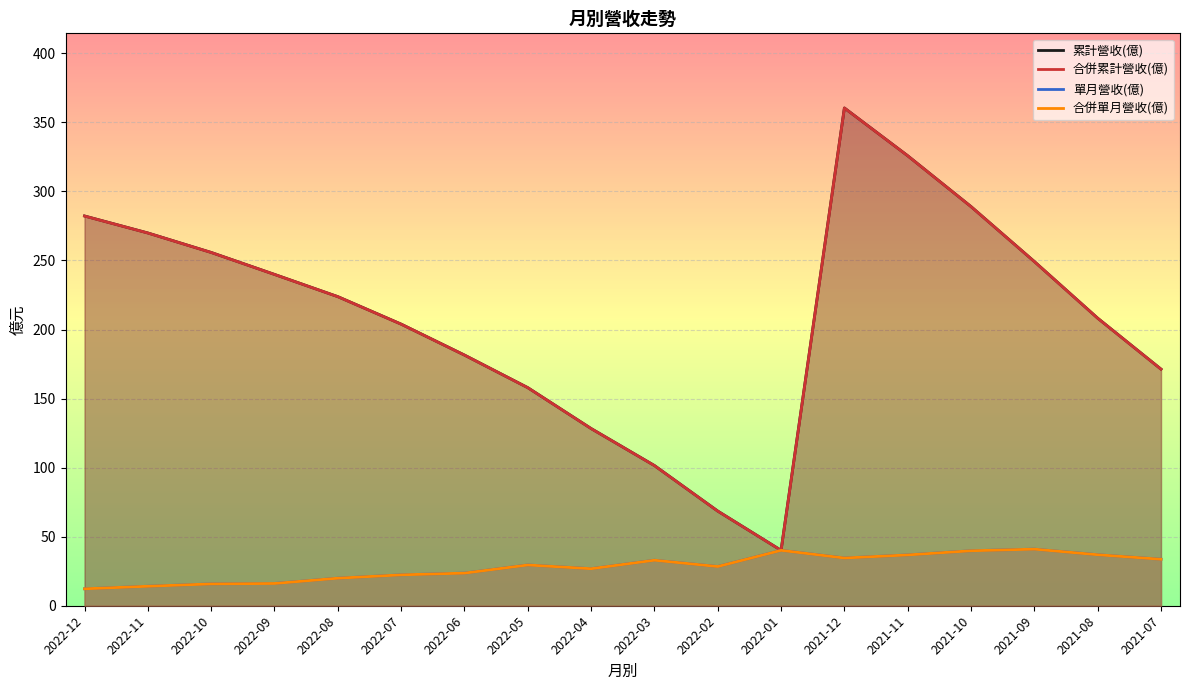

Which label corresponds to the largest value in the chart?

2021-12